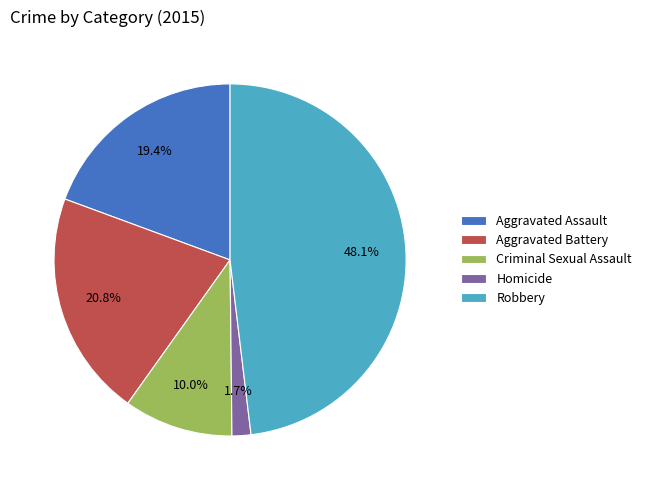

How many segments does this pie chart have?

5